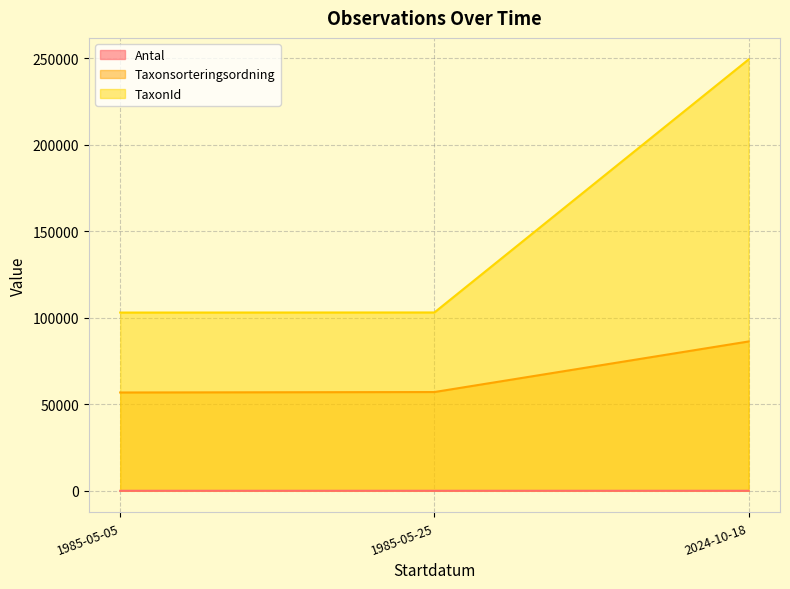

Which series has the largest total across all categories?

TaxonId